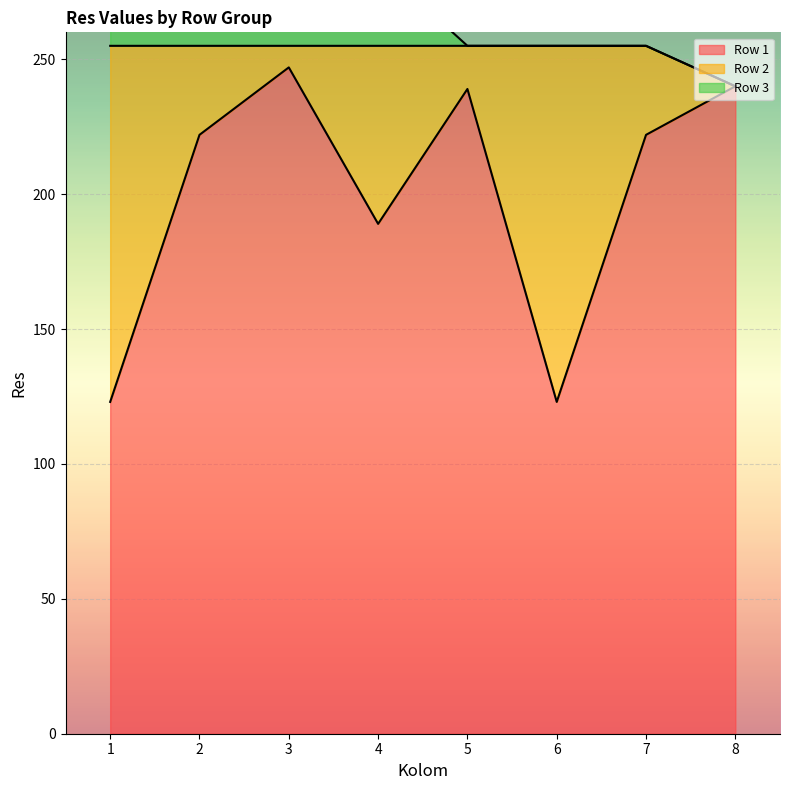

What is the value of the Row 1 point at the 7th from the left?

222